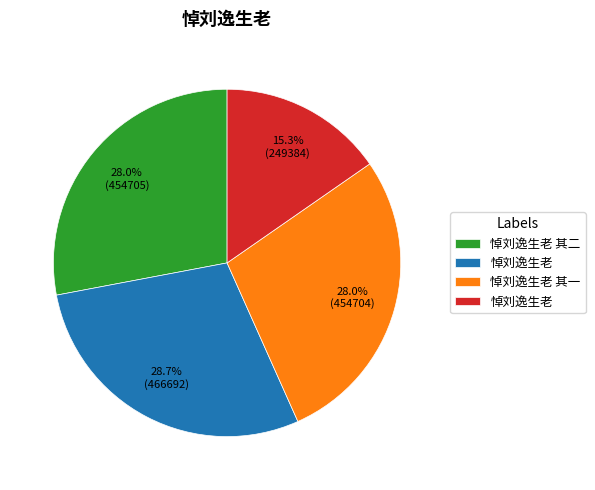

How many segments does this pie chart have?

4